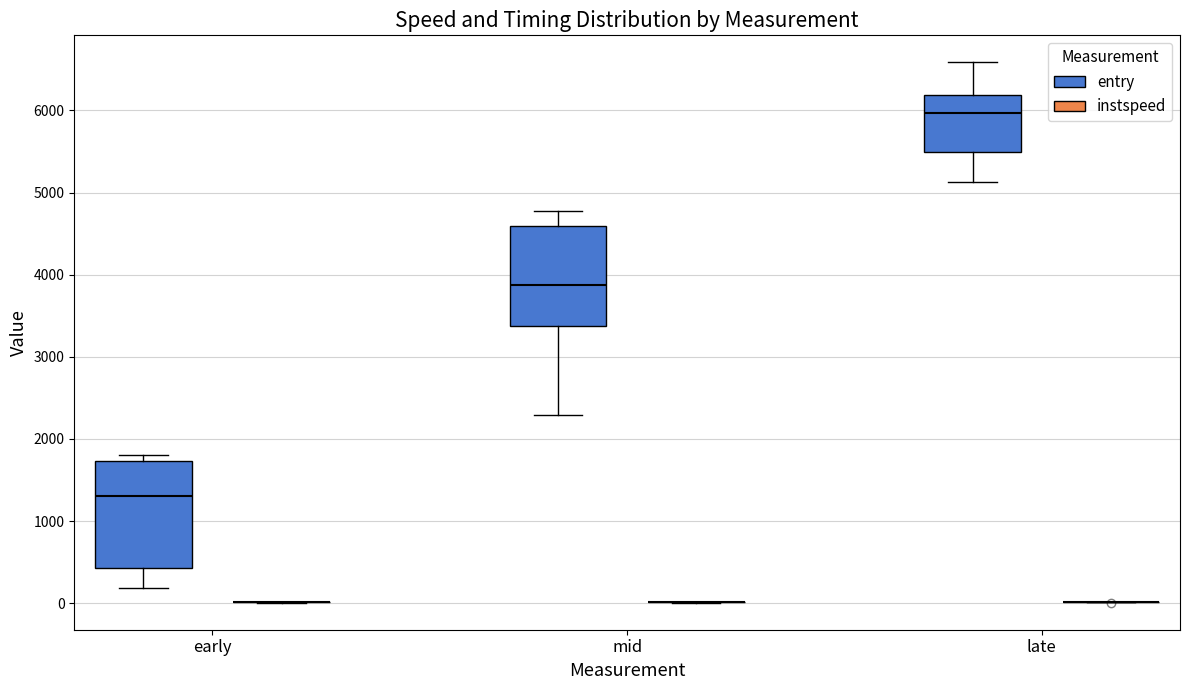

Reading left to right, transcribe this box plot: for each box, give where its median line is, the range the box spans, and where its two whiskers end, as read against the y-axis. The values are not printed on the chart, so give them approximately, as read against the axis.

early (entry): median 1300, box 400 to 1700, whiskers 200 to 1800
early (instspeed): box collapsed to a line at 0, whiskers 0 to 0
mid (entry): median 3900, box 3400 to 4600, whiskers 2300 to 4800
mid (instspeed): box collapsed to a line at 0, whiskers 0 to 0
late (entry): median 6000, box 5500 to 6200, whiskers 5100 to 6600
late (instspeed): box collapsed to a line at 0, whiskers 0 to 0